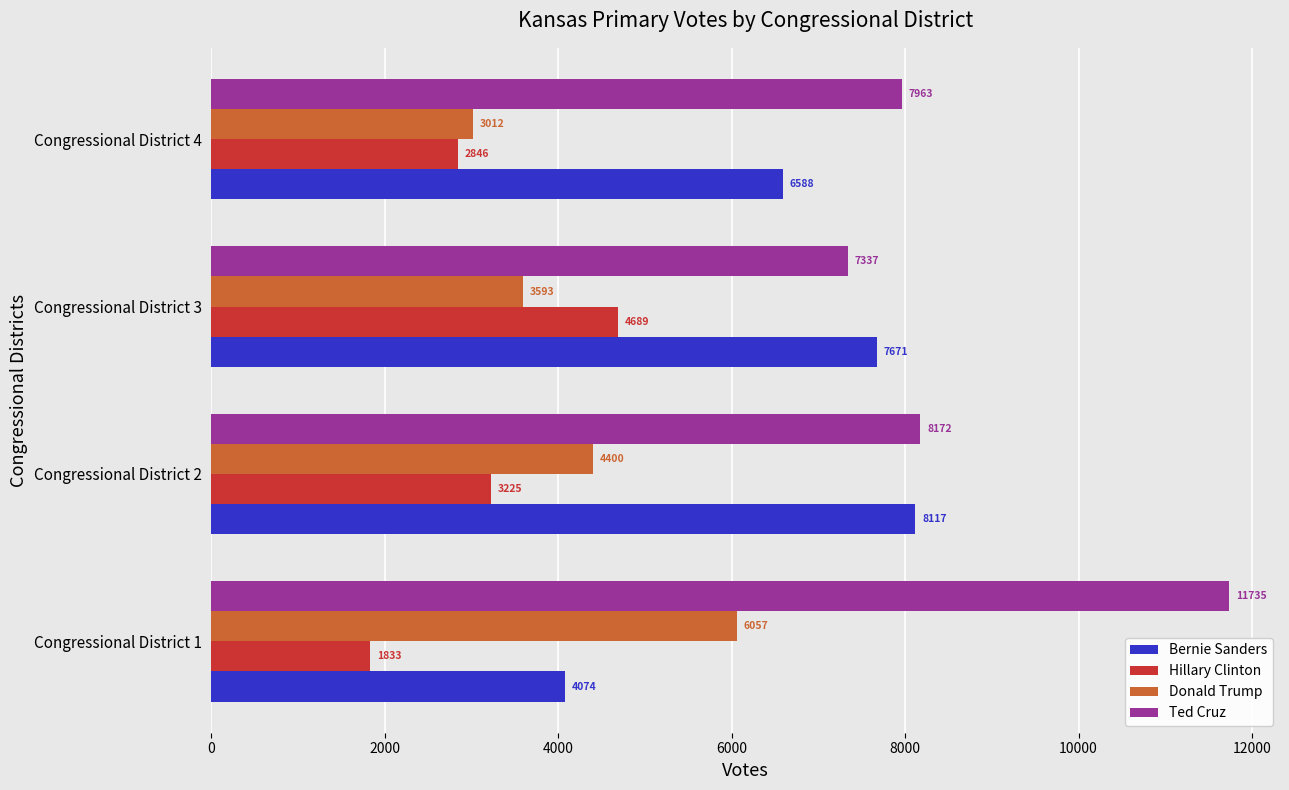

Which series has the largest range (max minus min)?

Ted Cruz